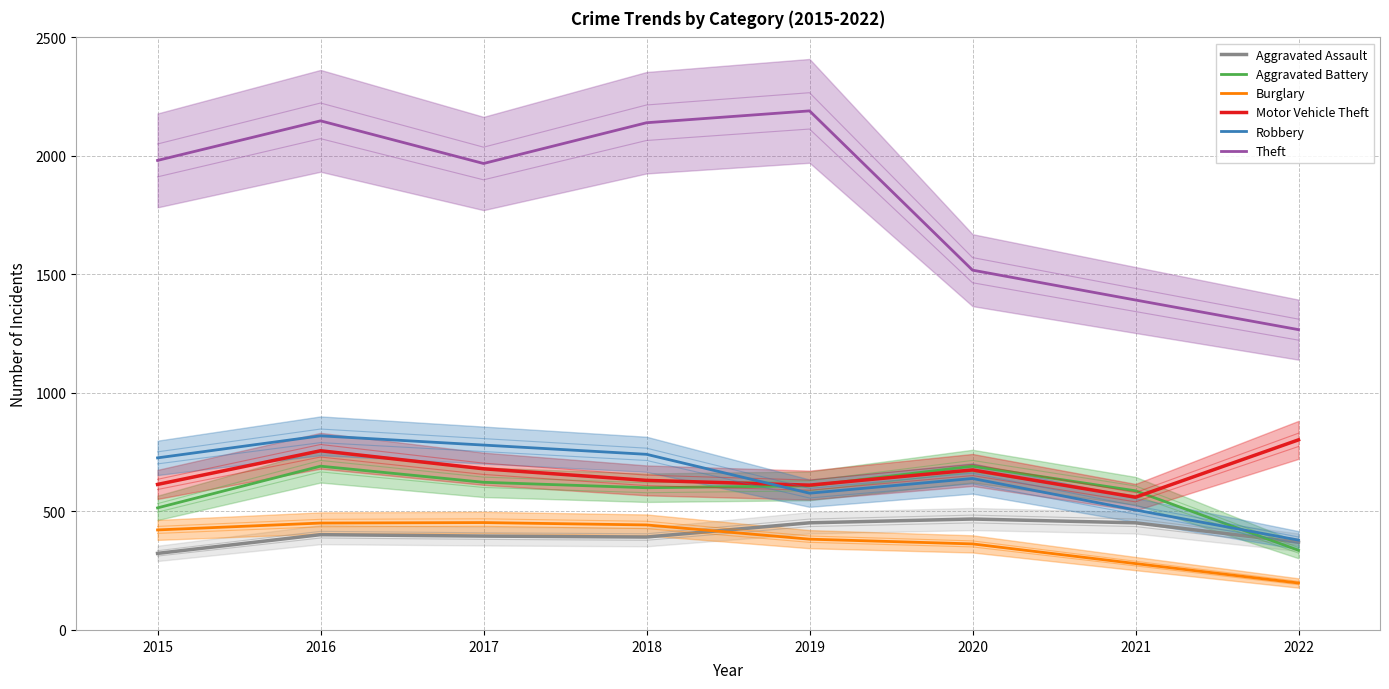

At which label is Motor Vehicle Theft closest to 681?

2017